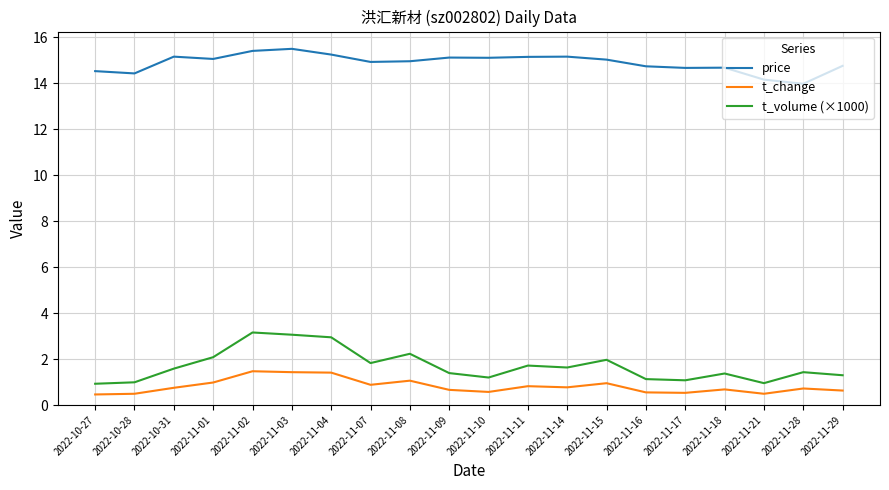

What is the difference between the price values at 2022-11-10 and 2022-11-28?

1.1